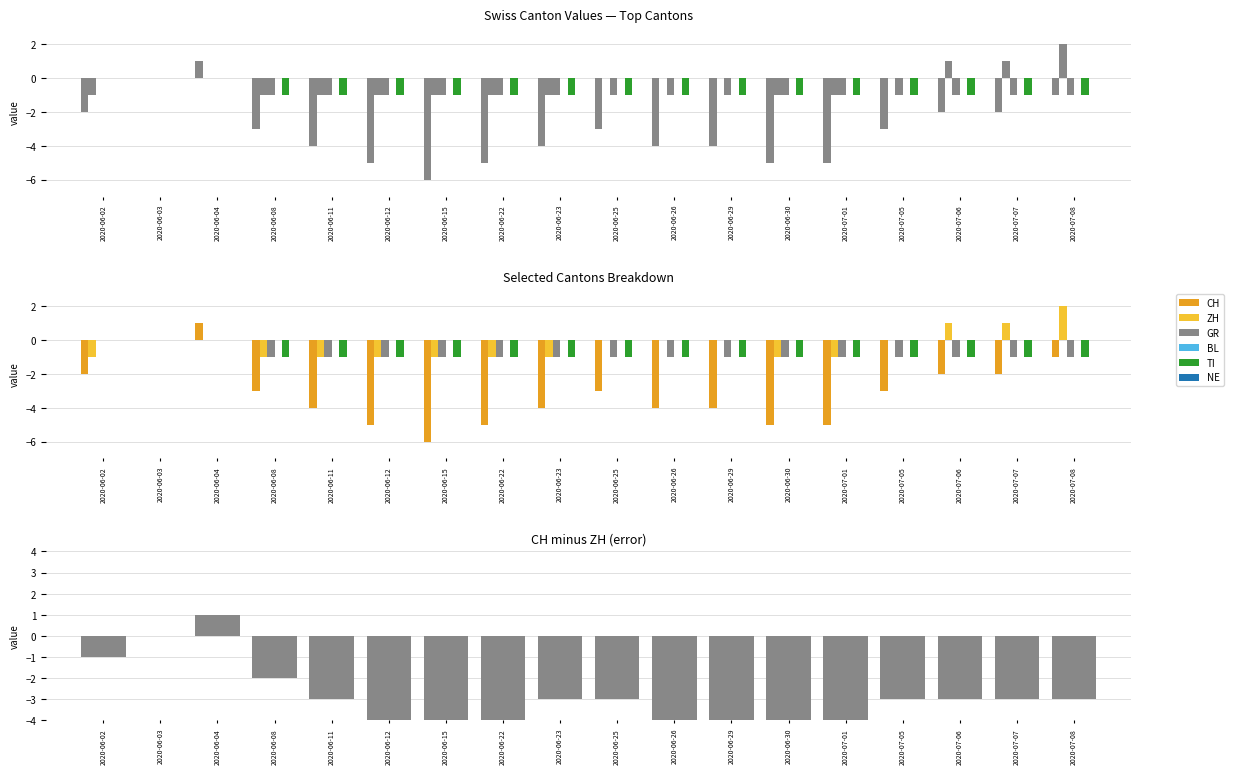

Reading left to right, list all the values displayed in this chart.

CH: -2	0	1	-3	-4	-5	-6	-5	-4	-3	-4	-4	-5	-5	-3	-2	-2	-1
ZH: -1	0	0	-1	-1	-1	-1	-1	-1	0	0	0	-1	-1	0	1	1	2
GR: 0	0	0	-1	-1	-1	-1	-1	-1	-1	-1	-1	-1	-1	-1	-1	-1	-1
TI: 0	0	0	-1	-1	-1	-1	-1	-1	-1	-1	-1	-1	-1	-1	-1	-1	-1